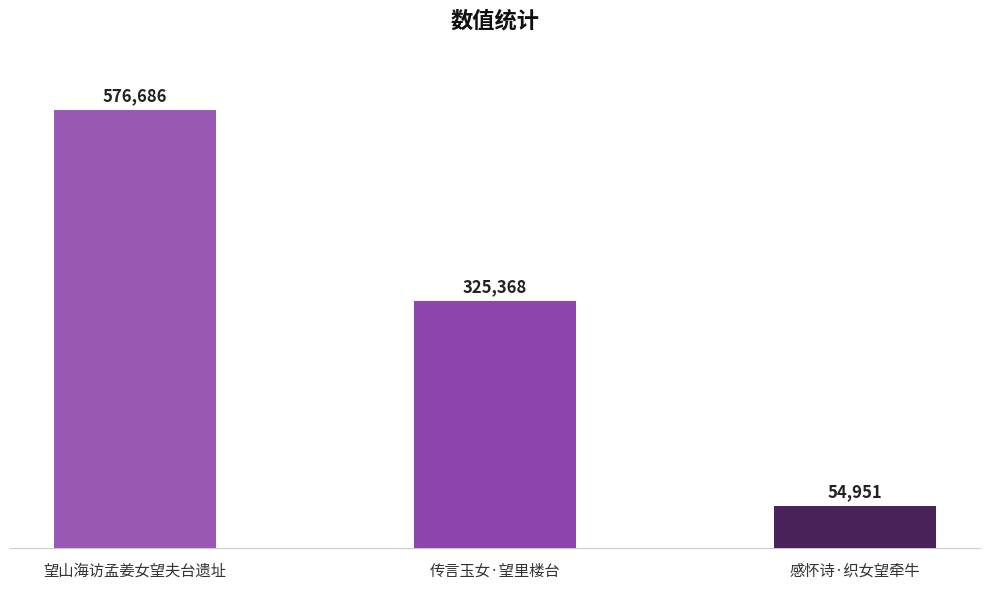

What is the smallest value displayed?

54951